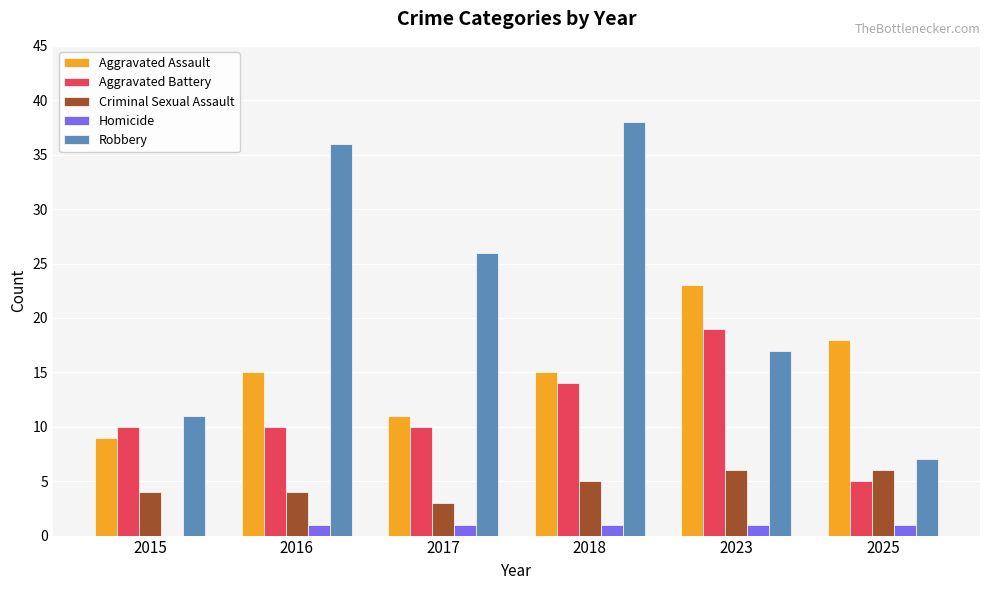

Does the chart contain stacked bars?

No